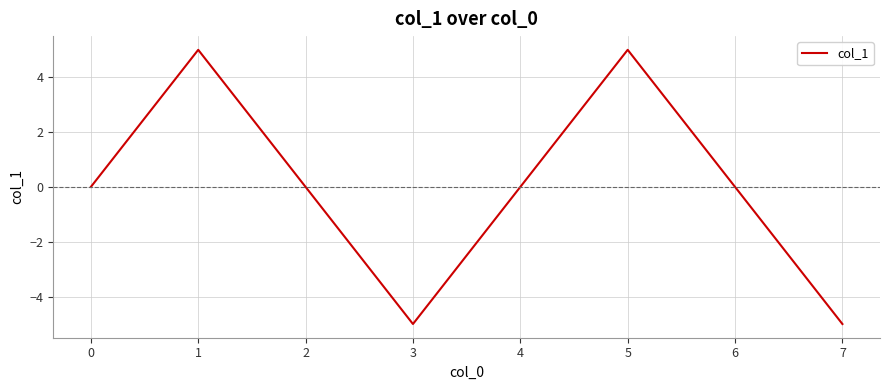

Where is the first local maximum?

1